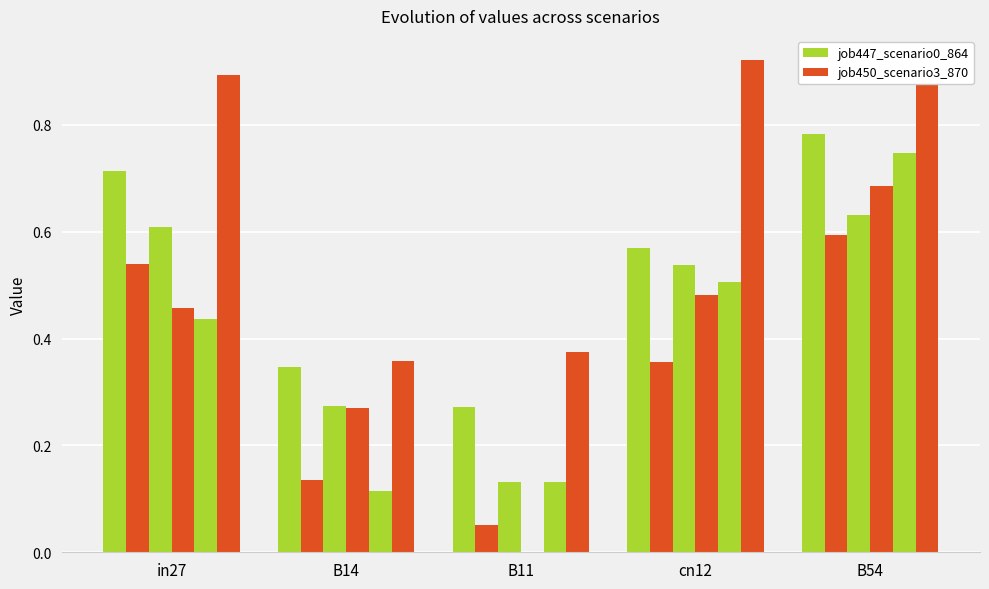

How many groups of bars are there?

5